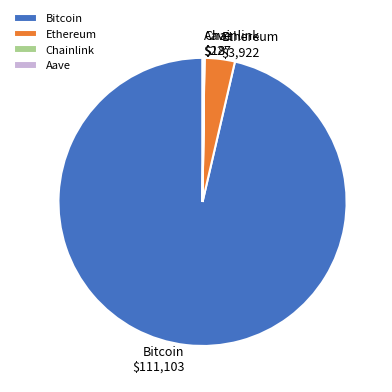

Which category has the biggest portion of the pie?

Bitcoin